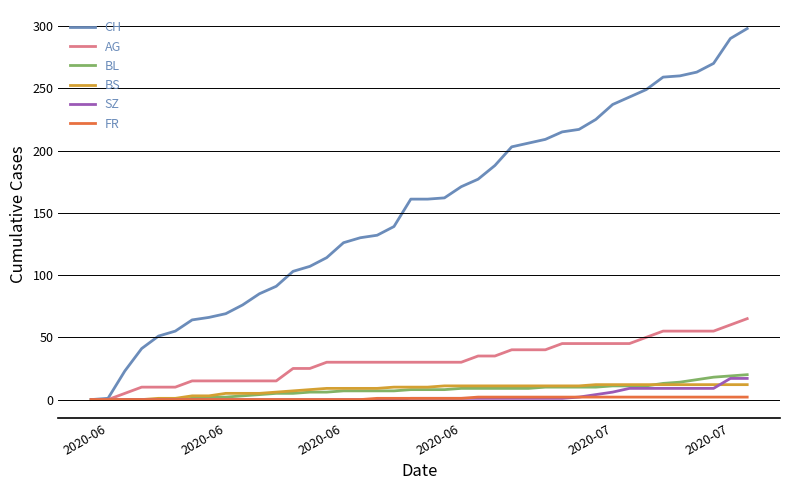

What is the highest value of the BL series?

20